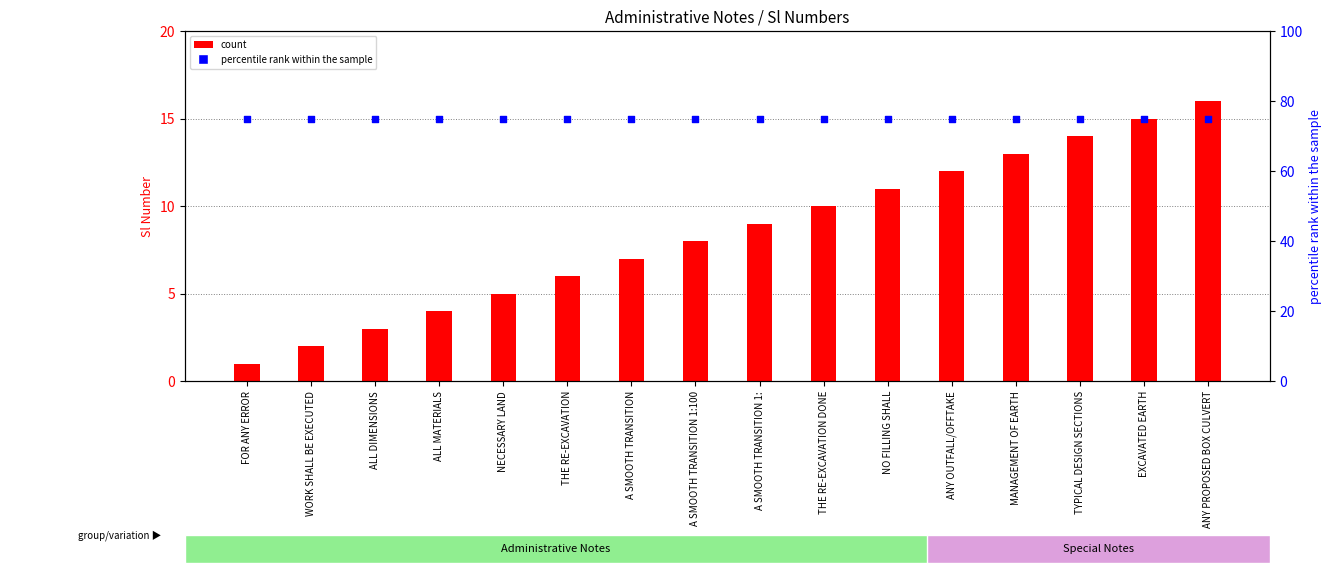

At which category is the sum across all series the highest?

ANY PROPOSED BOX CULVERT